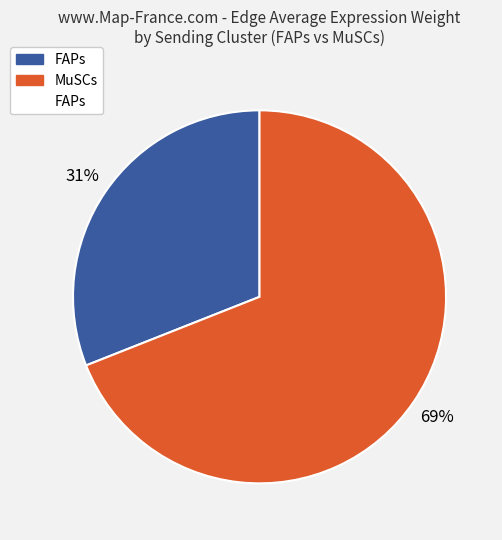

To the nearest percent, what is the average slice percentage?

50%